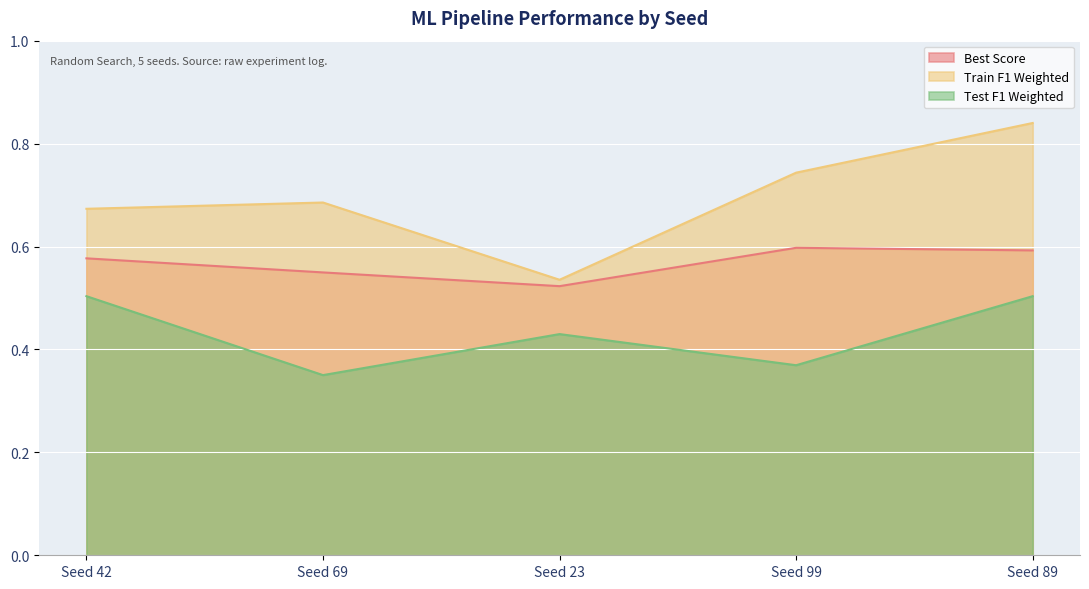

List the labels in order of Best Score value, largest first.

Seed 99, Seed 89, Seed 42, Seed 69, Seed 23